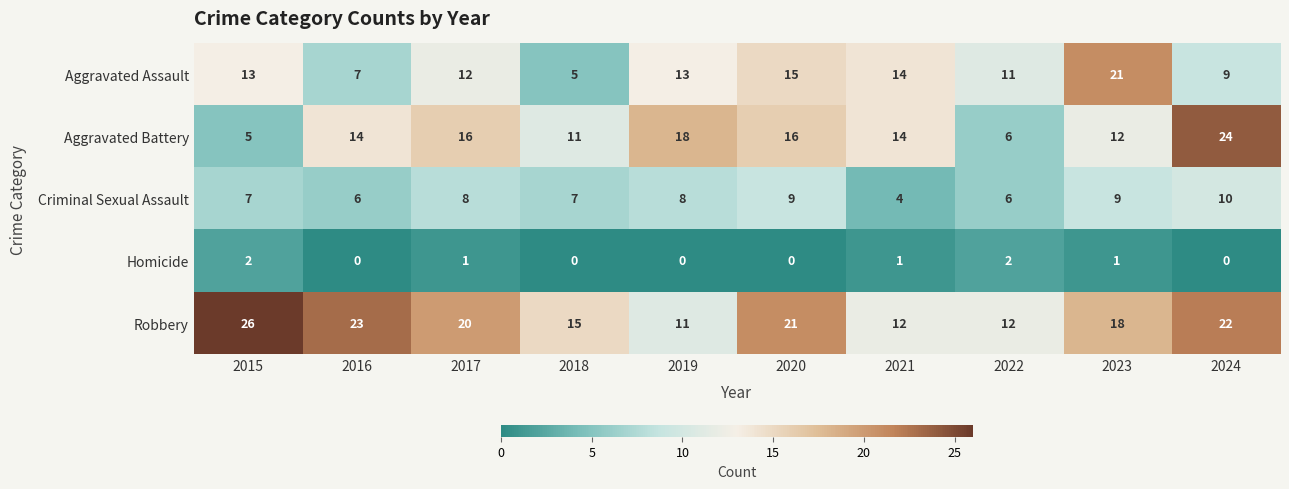

What is the greatest value displayed?

26